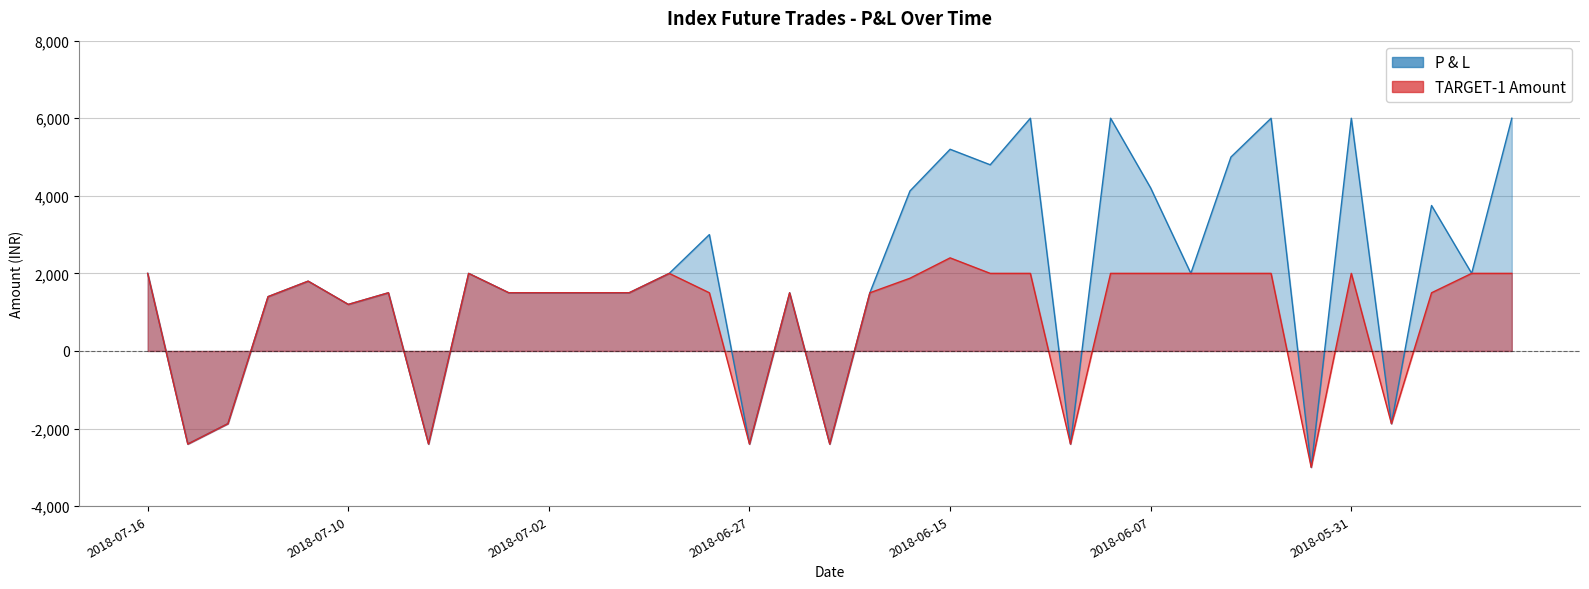

What is the approximate value of TARGET-1 Amount at 2018-07-02, to the nearest 100?

1500